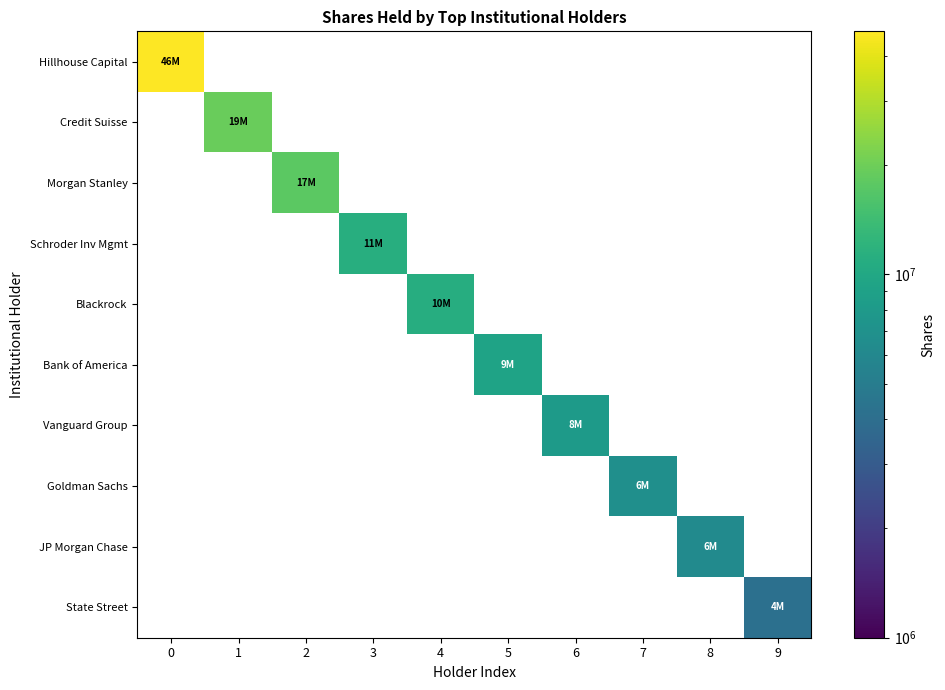

What is the spread (max minus min) of values at 8?

6282587